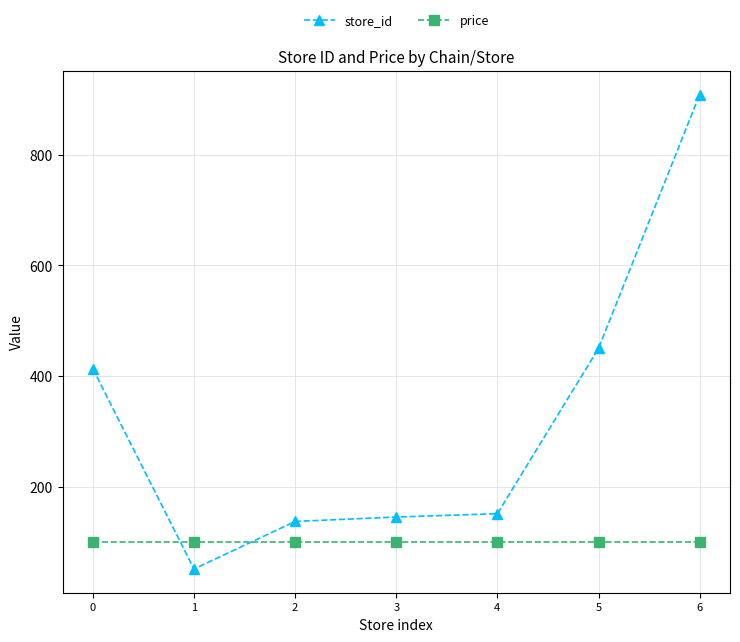

The value of store_id at 1 is 51.0. True or false?

True